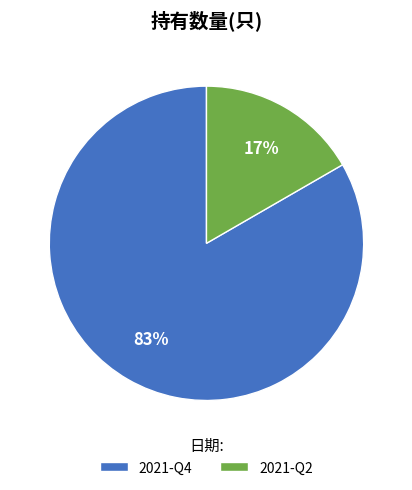

What is the largest slice in the pie chart?

2021-Q4